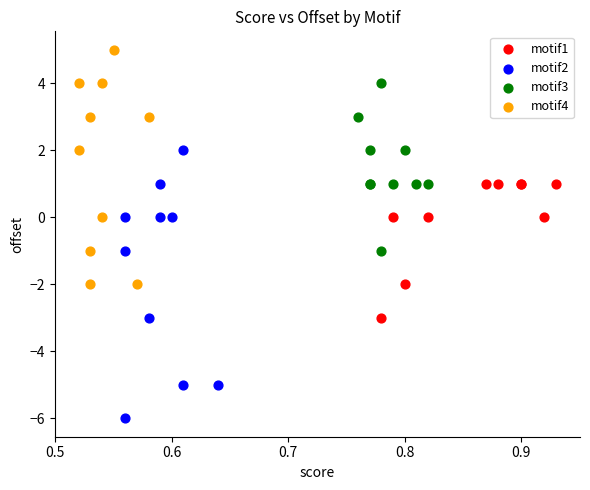

What are all the series names shown in the legend?

motif1, motif2, motif3, motif4